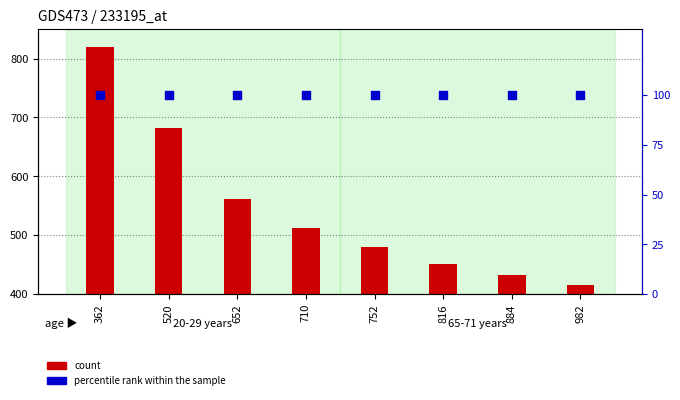

At which category is the sum across all series the highest?

362